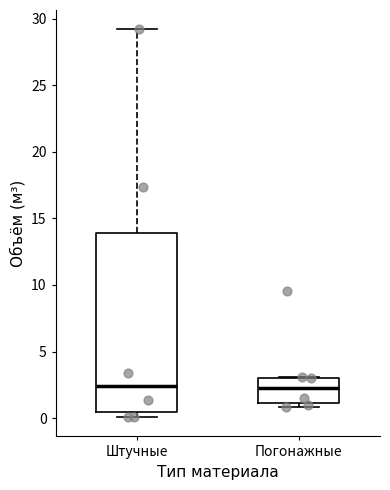

Reading left to right, read every box against the y-axis: the position of its median line, the range the box covers, and the ends of its whiskers. The values are not printed on the chart, so give them approximately, as read against the axis.

Штучные: median 2.5, box 0.5 to 14.0, whiskers 0.0 to 29.0
Погонажные: median 2.5, box 1.0 to 3.0, whiskers 1.0 (just below the box's lower edge) to 3.0